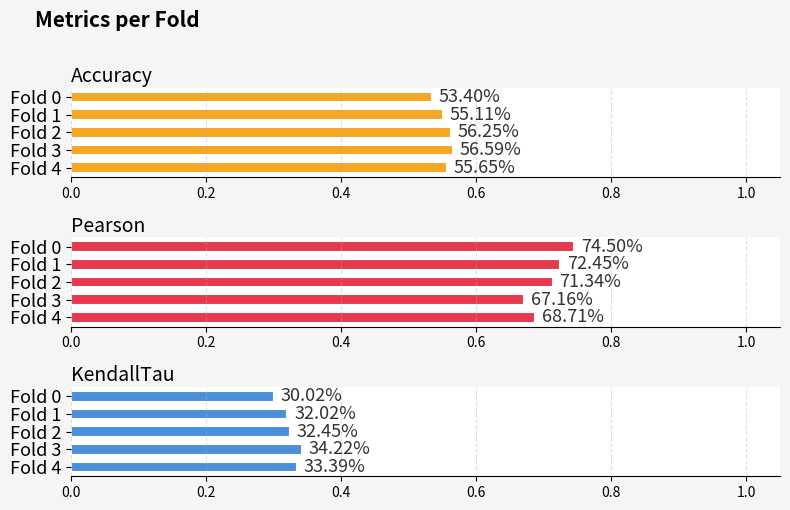

True or false: KendallTau has a value of 0.5 at Fold 1.

False